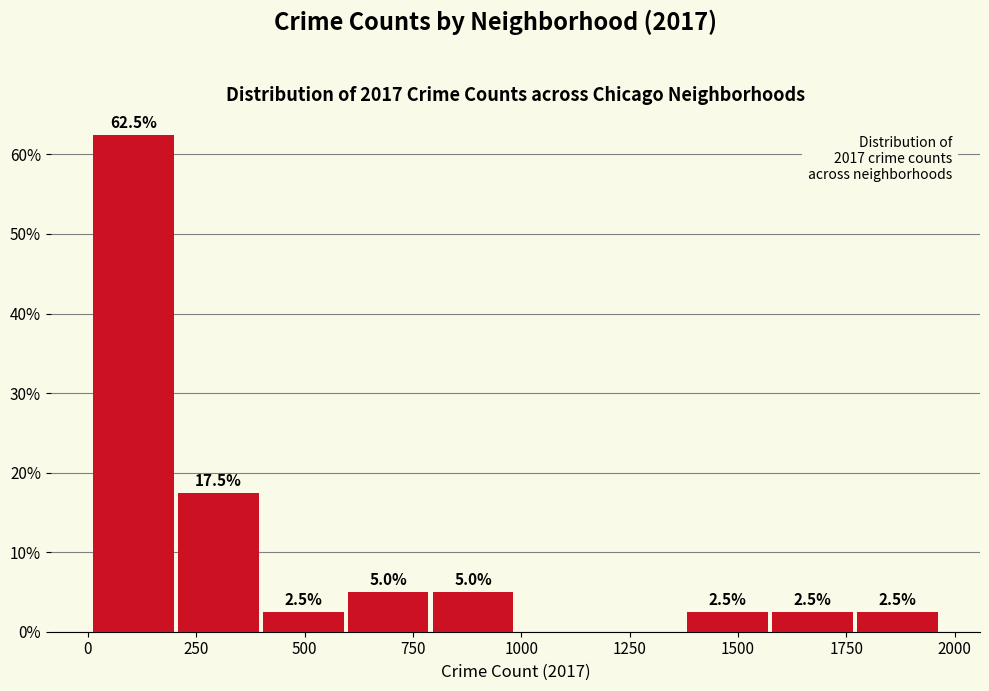

Read against the x-axis, roughly where is the centre of the tallest bar?

100